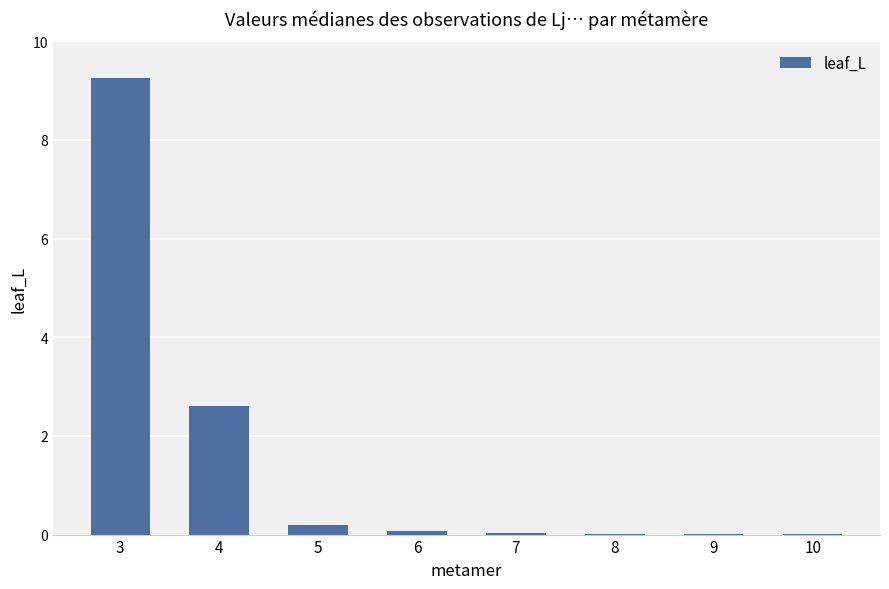

Count the number of categories in the chart.

8